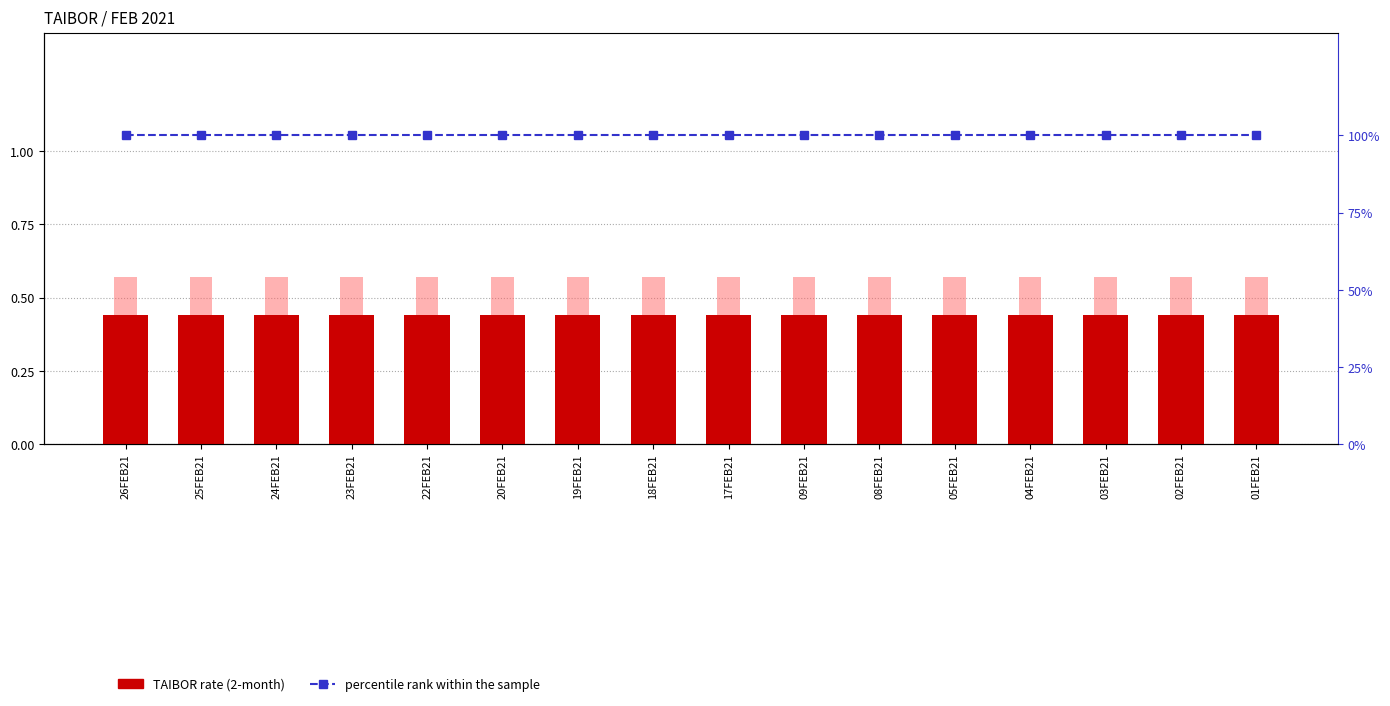

What position from the left is 08FEB21?

11